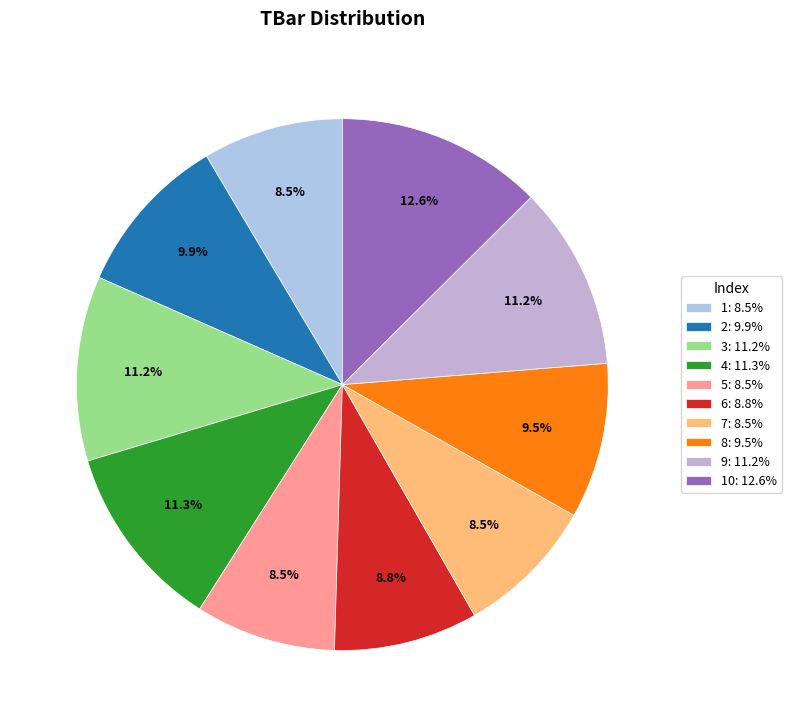

To the nearest percent, what is the average slice percentage?

10%